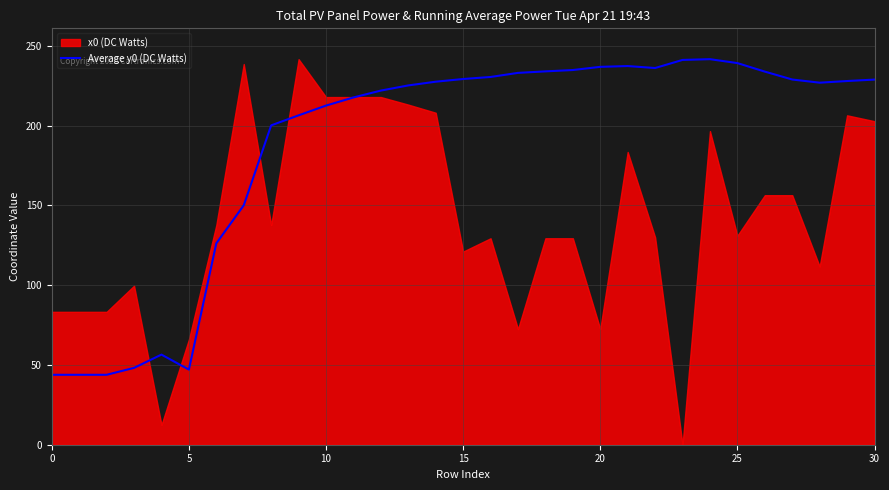

The chart shows a value of 392.5 at 24. True or false?

False